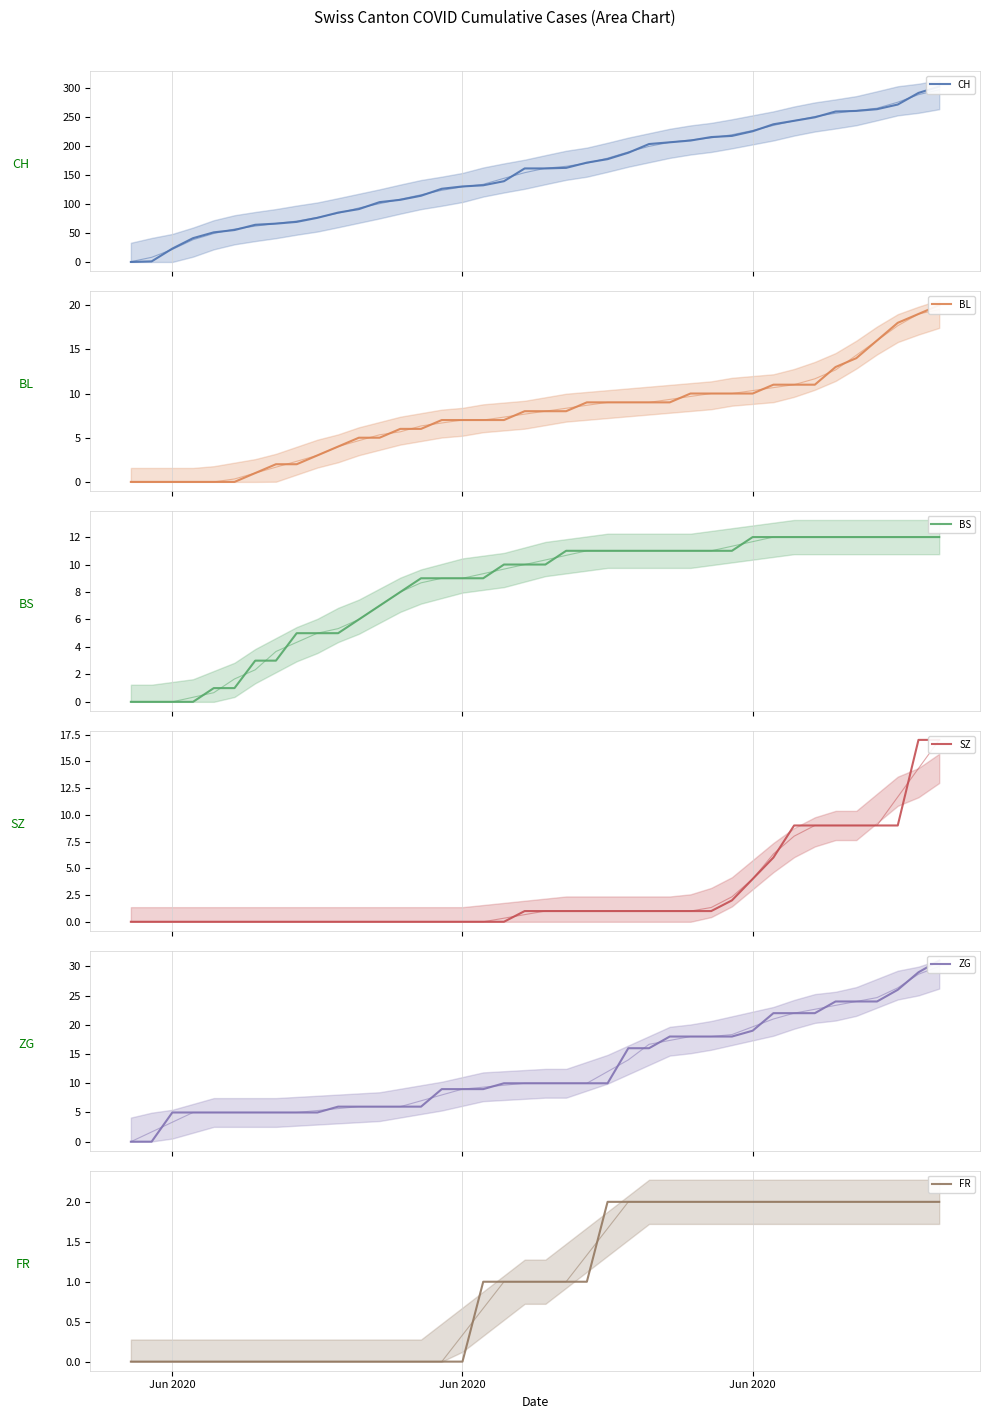

Which series has the widest spread of values?

CH